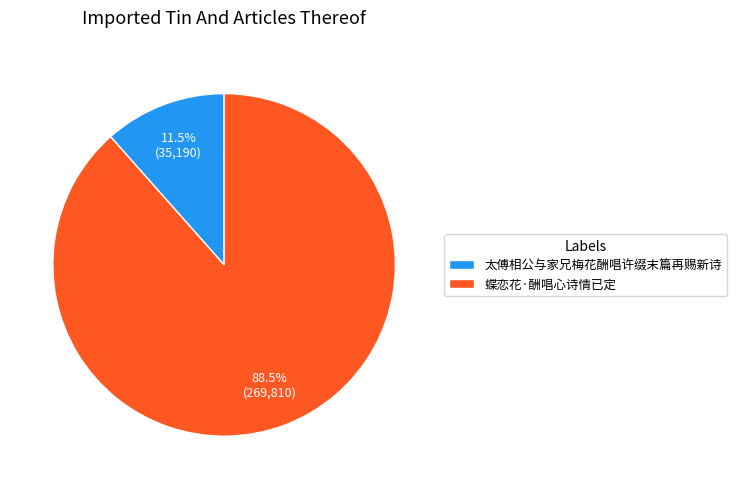

Rank the categories by value from highest to lowest.

蝶恋花·酬唱心诗情已定, 太傅相公与家兄梅花酬唱许缀末篇再赐新诗